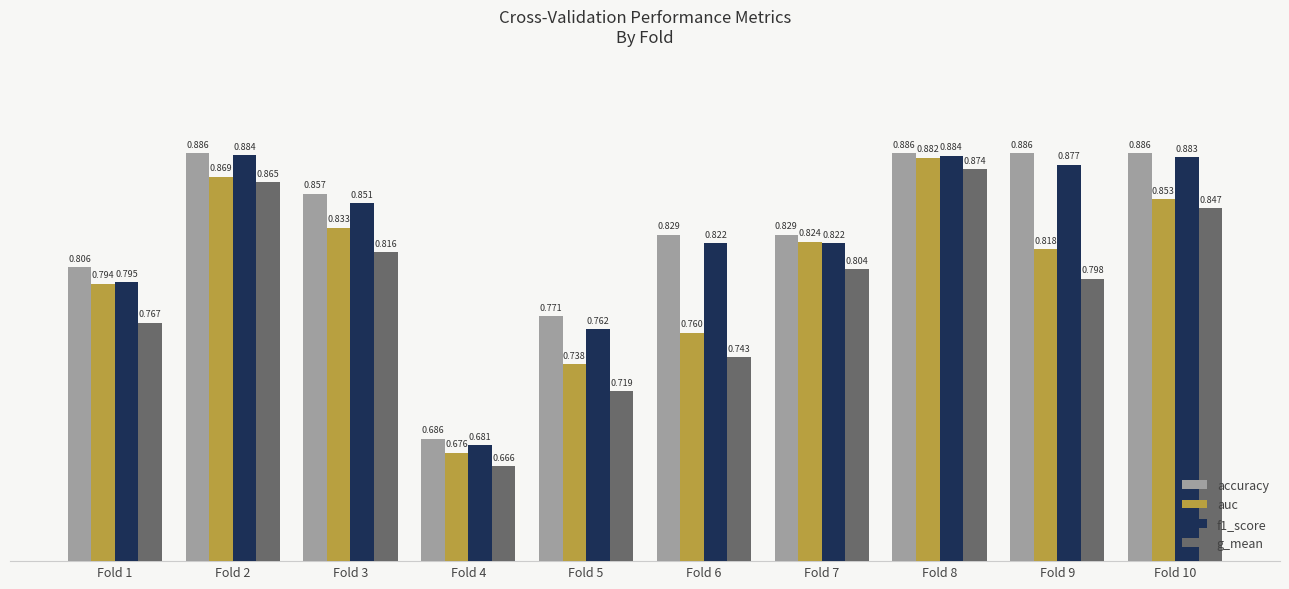

Rank the series at Fold 5 from lowest to highest value.

g_mean, auc, f1_score, accuracy